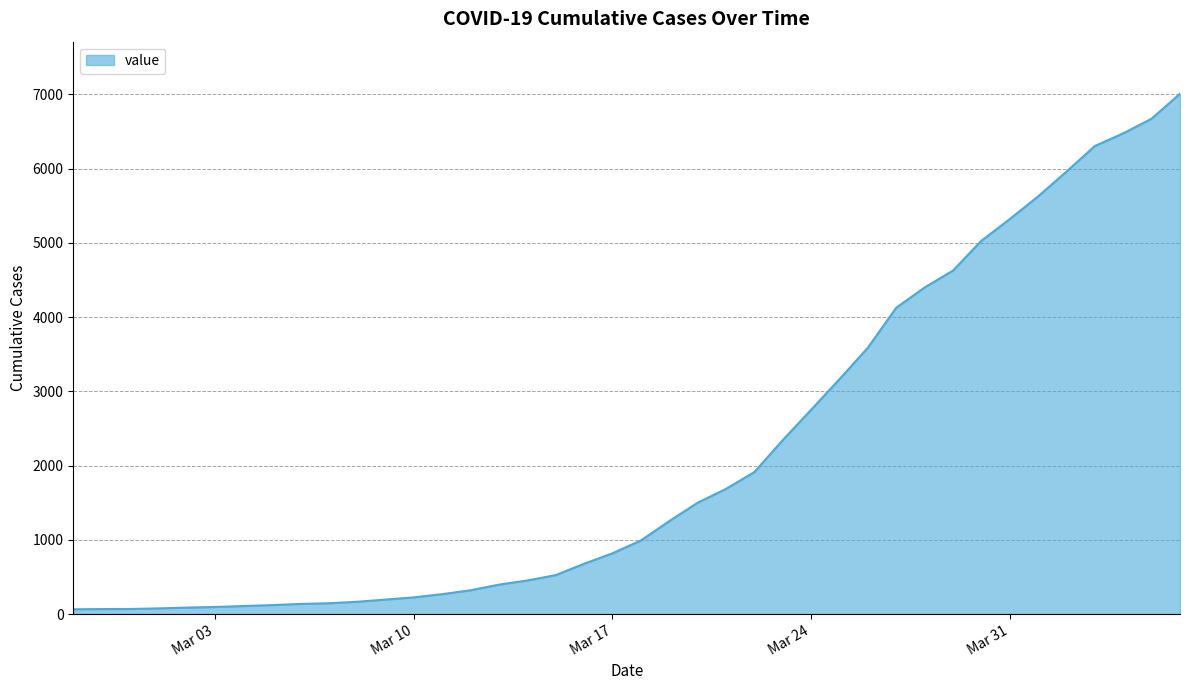

What is the greatest value displayed?

7008